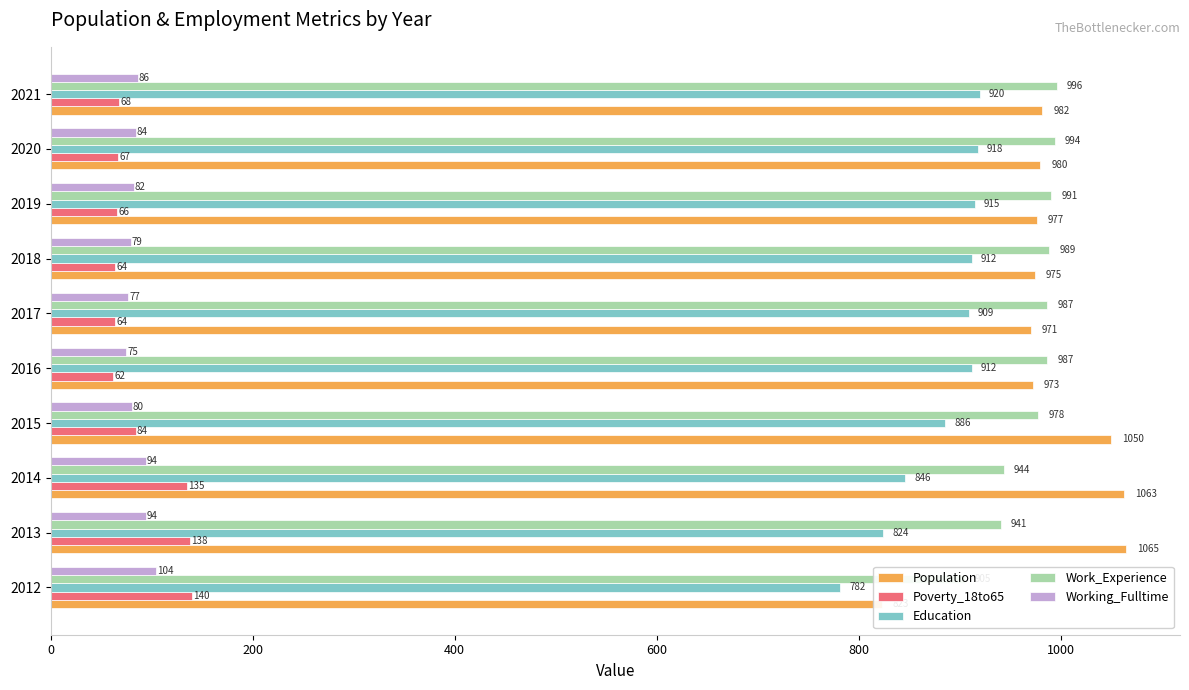

Which series has the widest spread of values?

Population